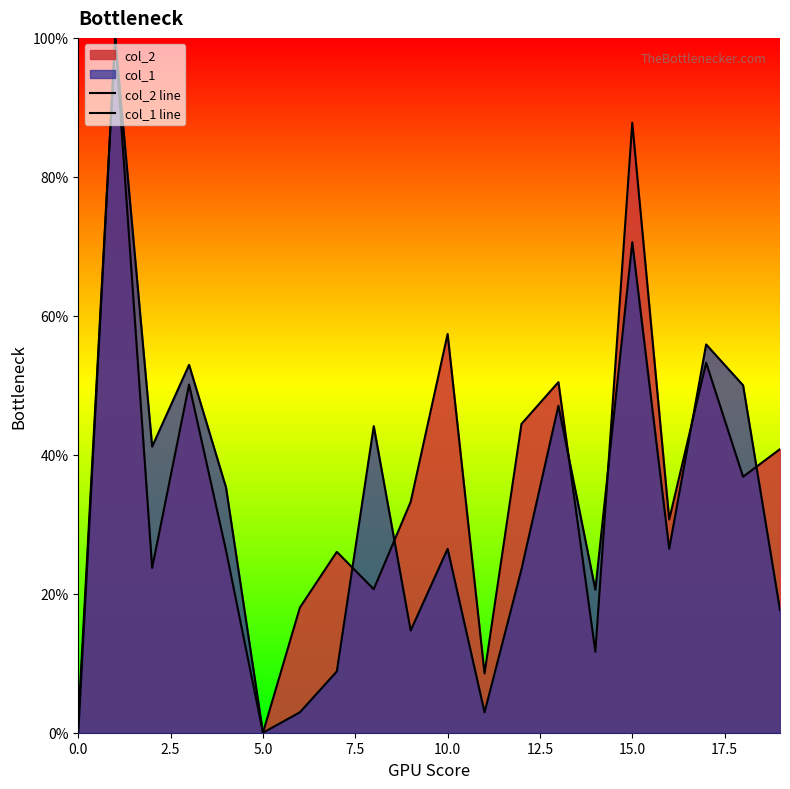

What is the sum of all col_1 line values?

641.2